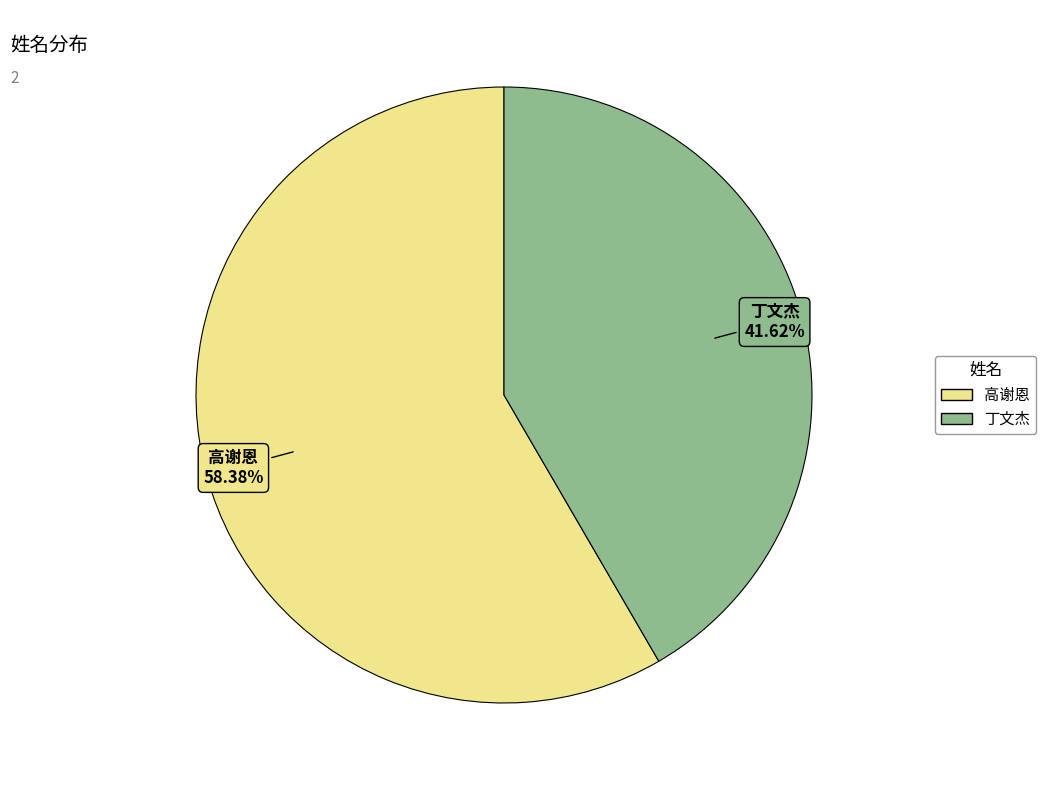

True or false: 高谢恩 accounts for 58% of the total.

True